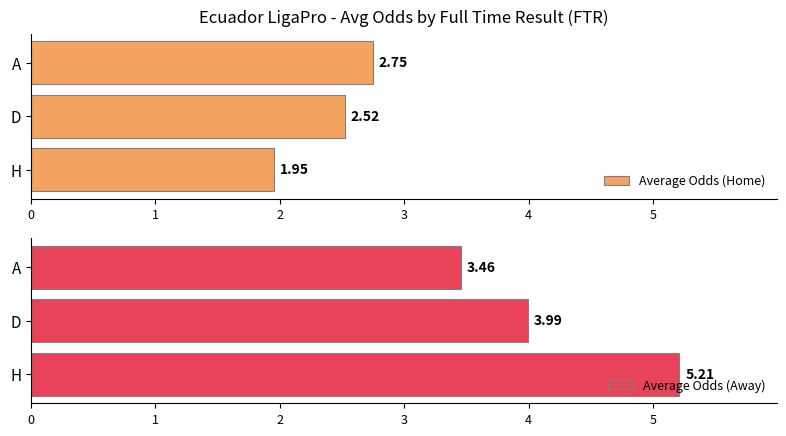

Does the chart contain stacked bars?

No